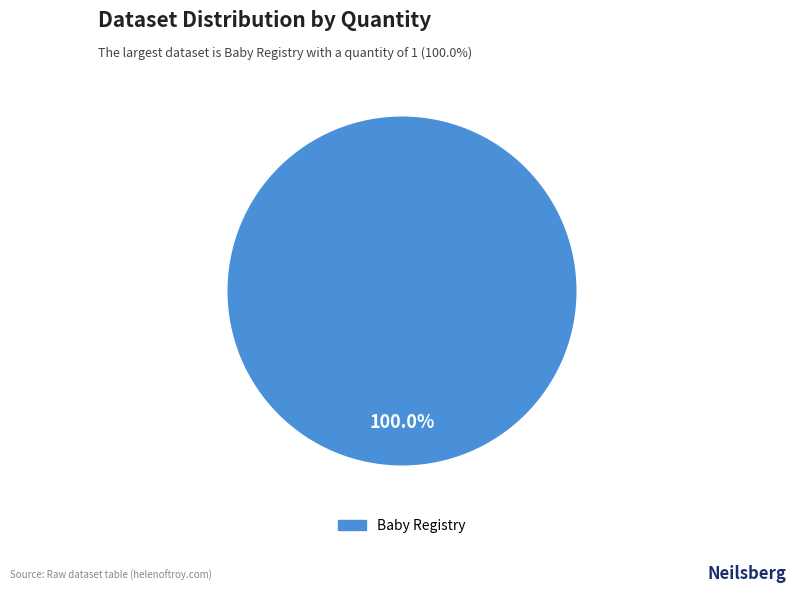

Is there any slice that represents more than half of the pie?

Yes